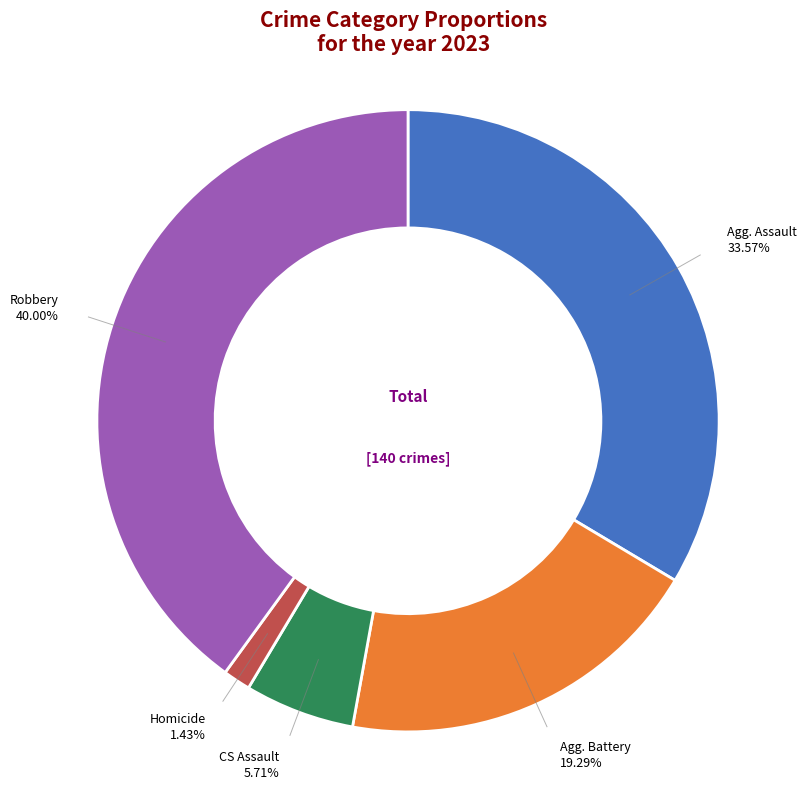

Count the number of slices in the pie.

5